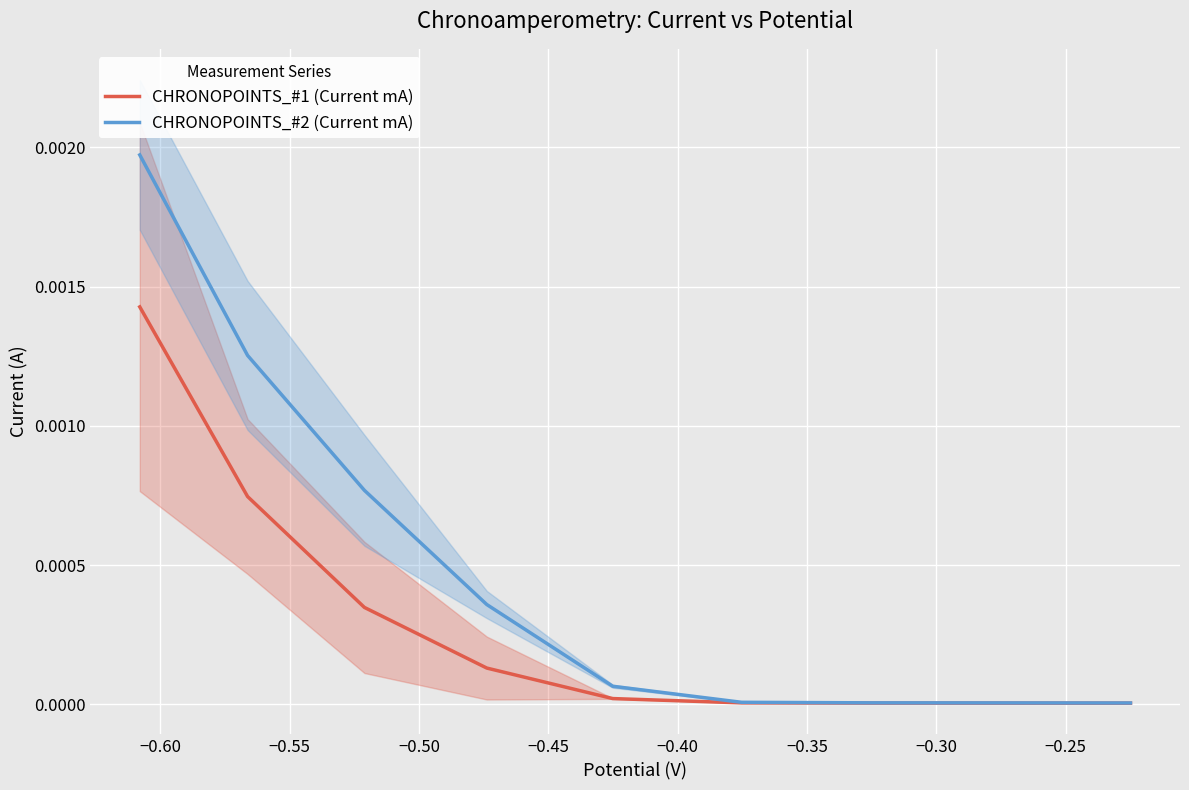

List the series in order of their overall mean, highest first.

CHRONOPOINTS_#2 (Current mA), CHRONOPOINTS_#1 (Current mA)